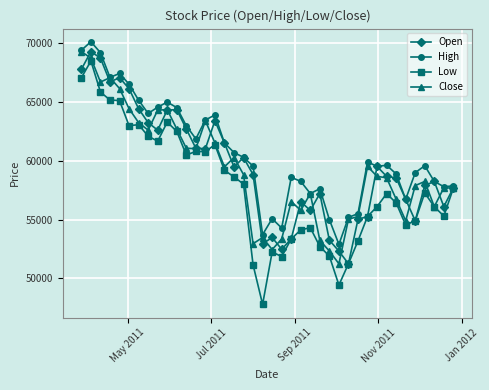

Which series has the widest spread of values?

Low